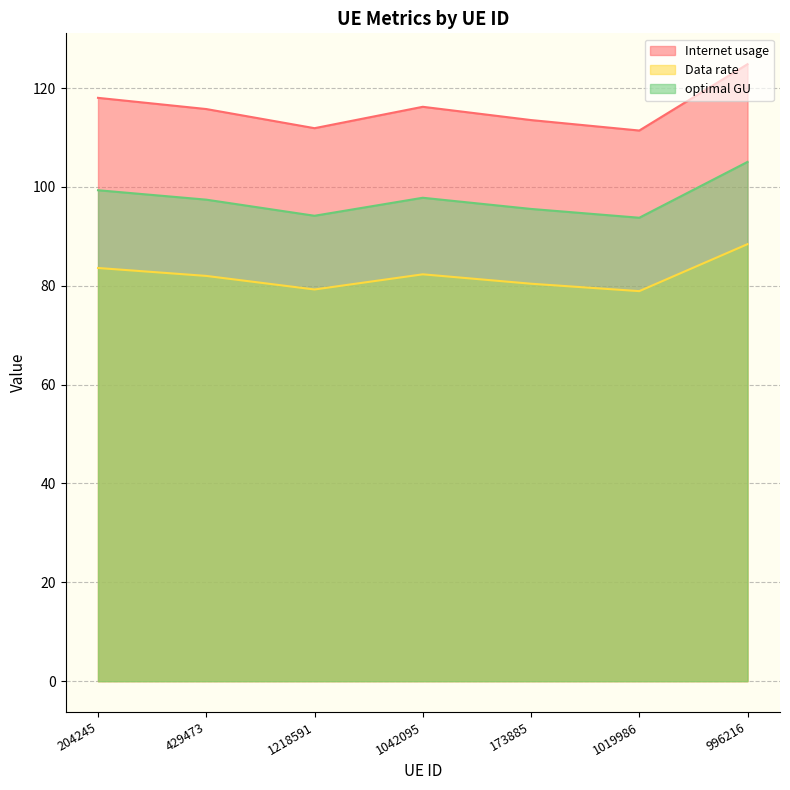

Is the value of Internet usage at 429473 greater than the value of Data rate at 173885?

Yes